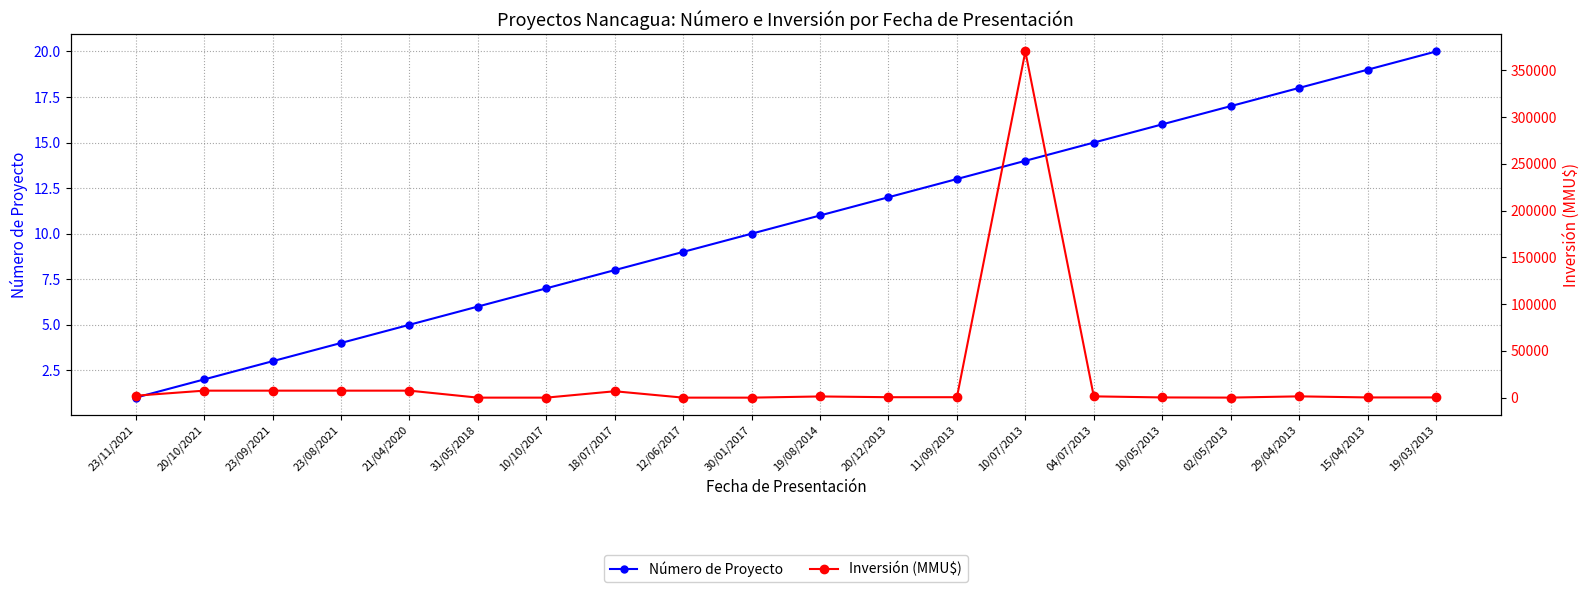

How many values in the Número de Proyecto series exceed 11?

9